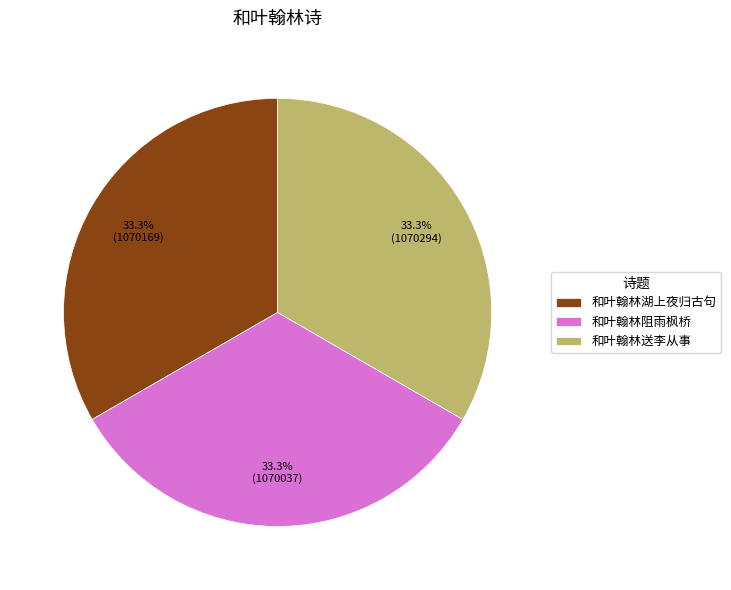

Combined, do 和叶翰林送李从事 and 和叶翰林湖上夜归古句 account for over 50%?

Yes